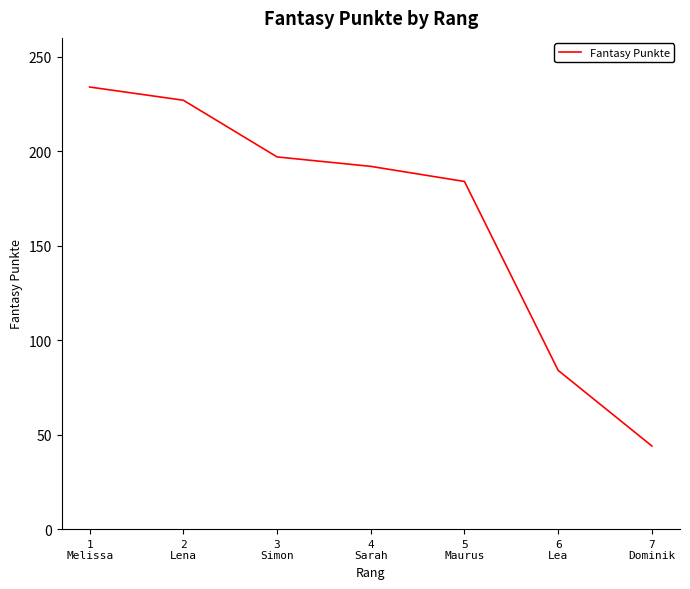

Is this an area chart (filled region under the line)?

No